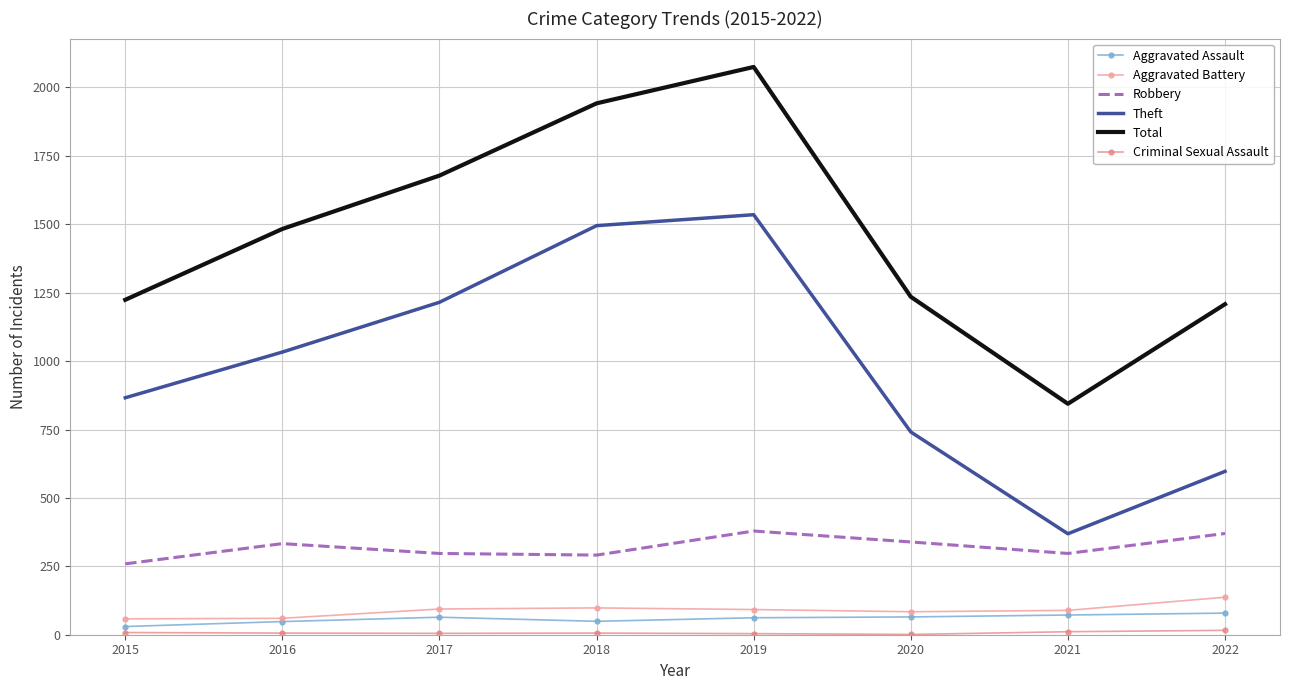

What is the greatest value displayed?

2075